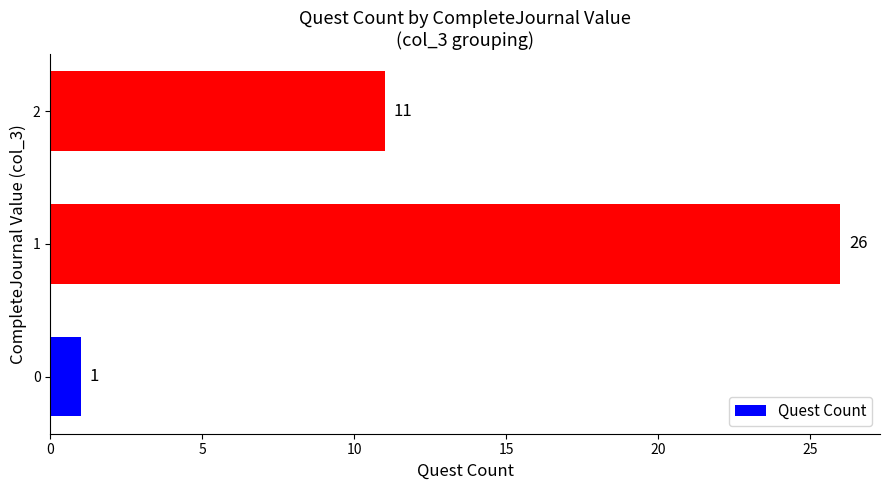

What is the approximate value at 2, to the nearest 10?

10